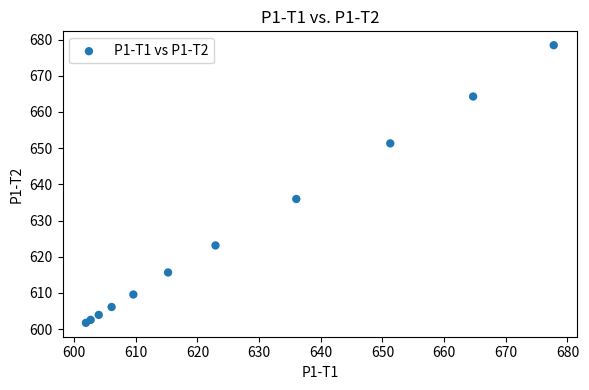

What Y value in the scatter plot is closest to 640?

635.9